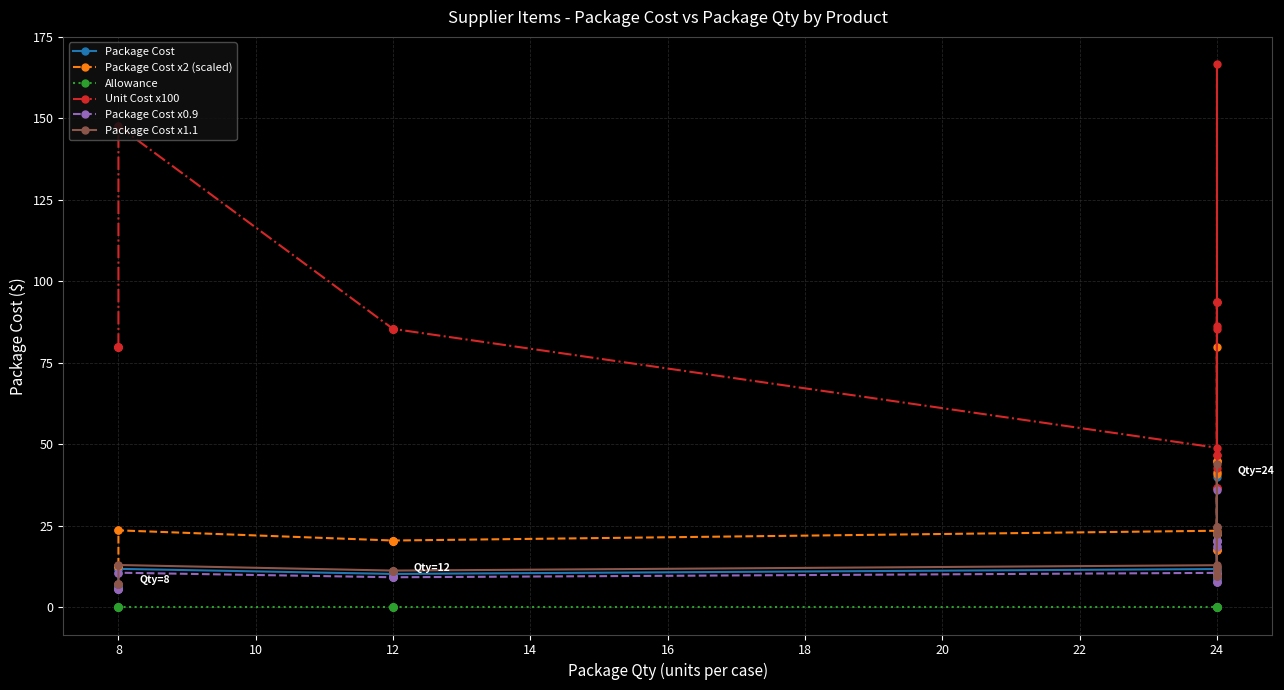

What is the label of the 3rd point from the right?

24